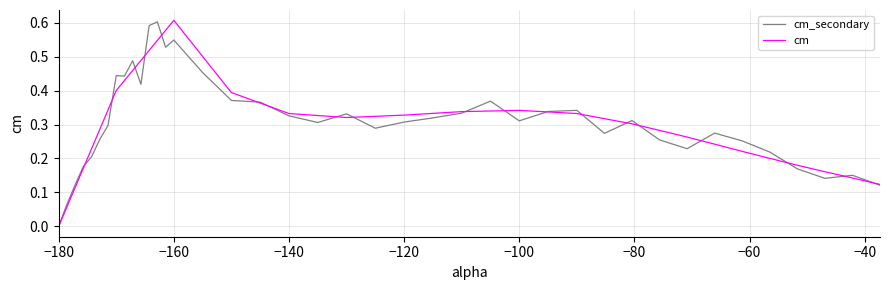

After their last crossing, which series has the higher values: cm_secondary or cm?

cm